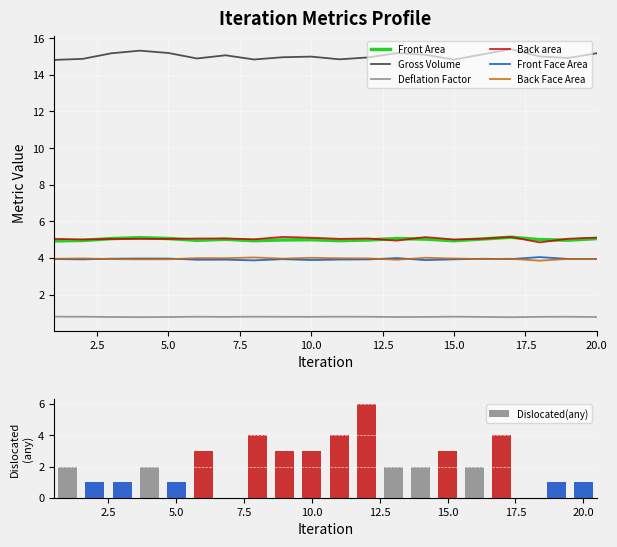

At which label does Deflation Factor reach its minimum?

17